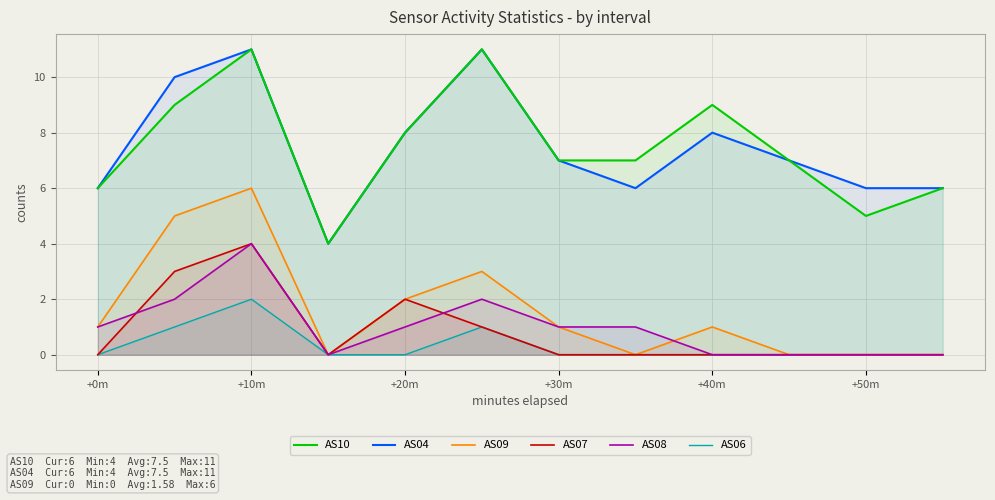

At which category does AS09 reach its first local peak?

+10m